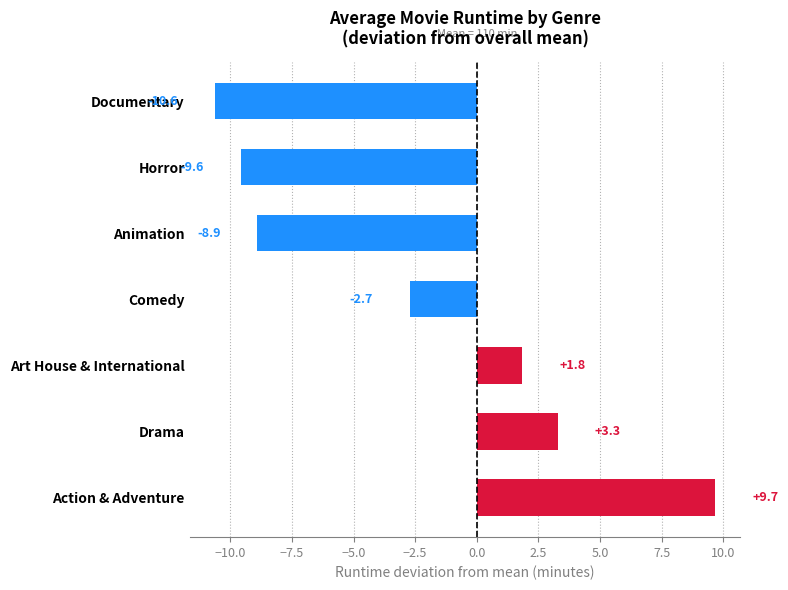

What is the average value?

-2.4